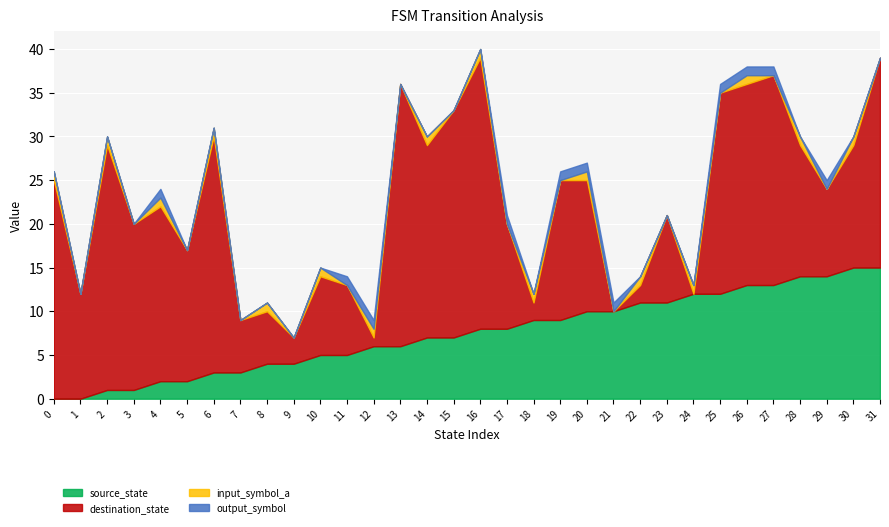

True or false: source_state has more than 2 points higher than both neighbors.

False